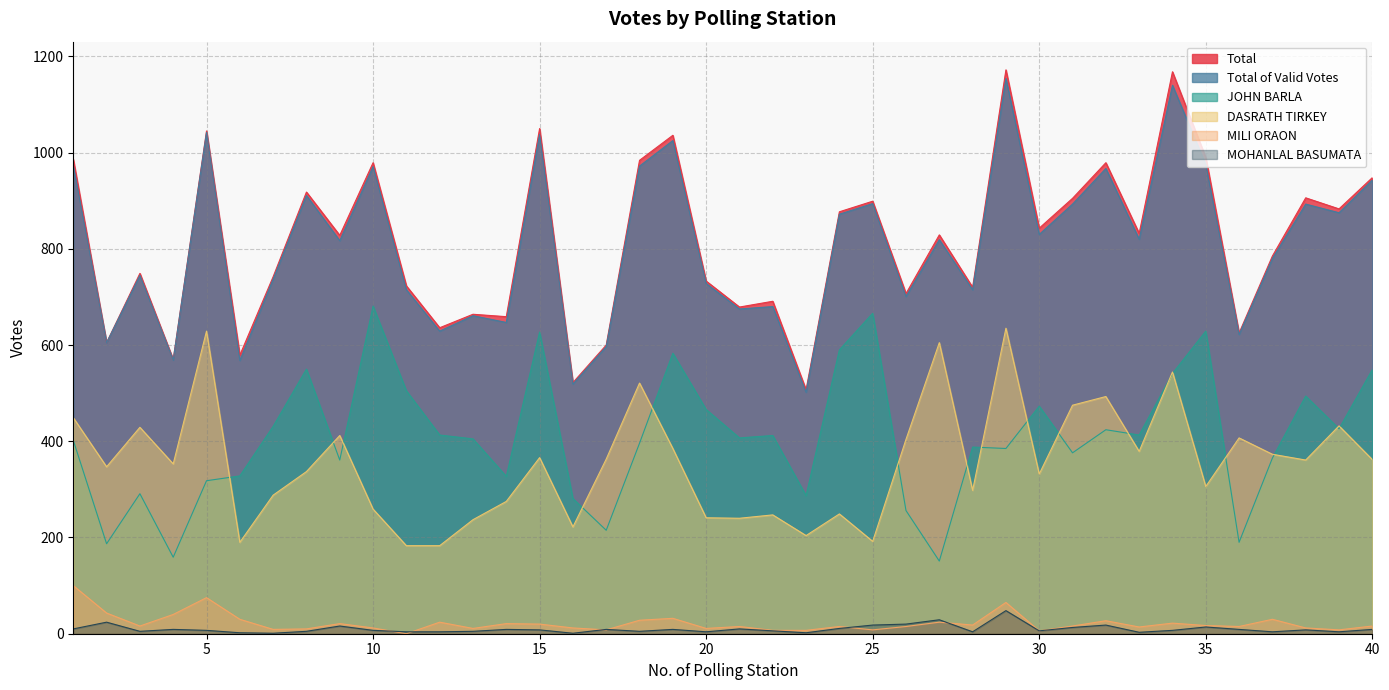

How many lines are shown in the chart?

6